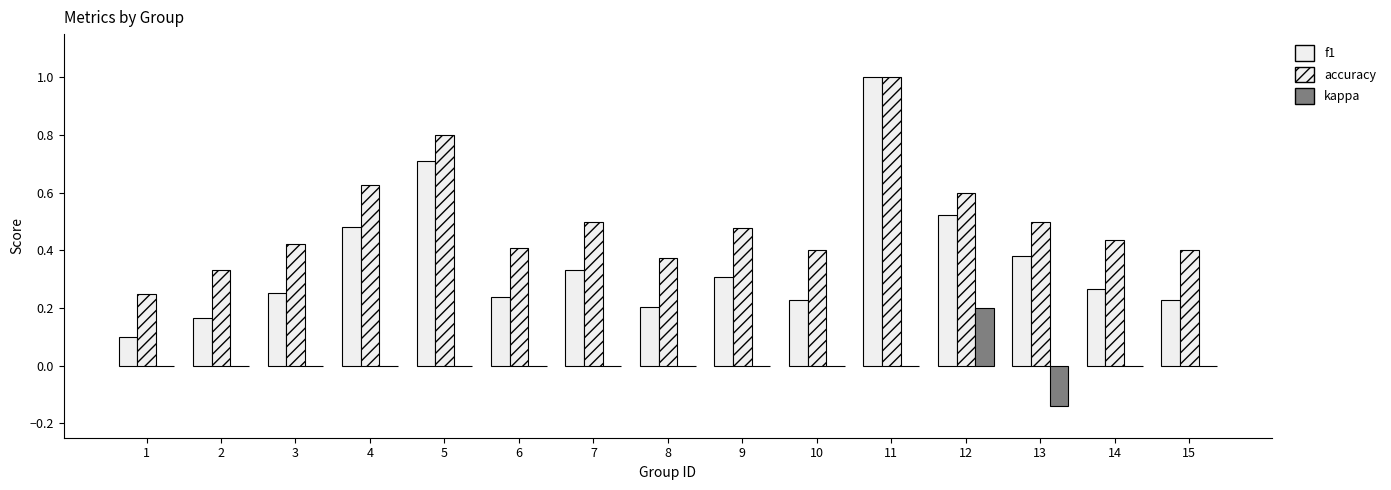

What is the approximate value of kappa at 13?

-0.1